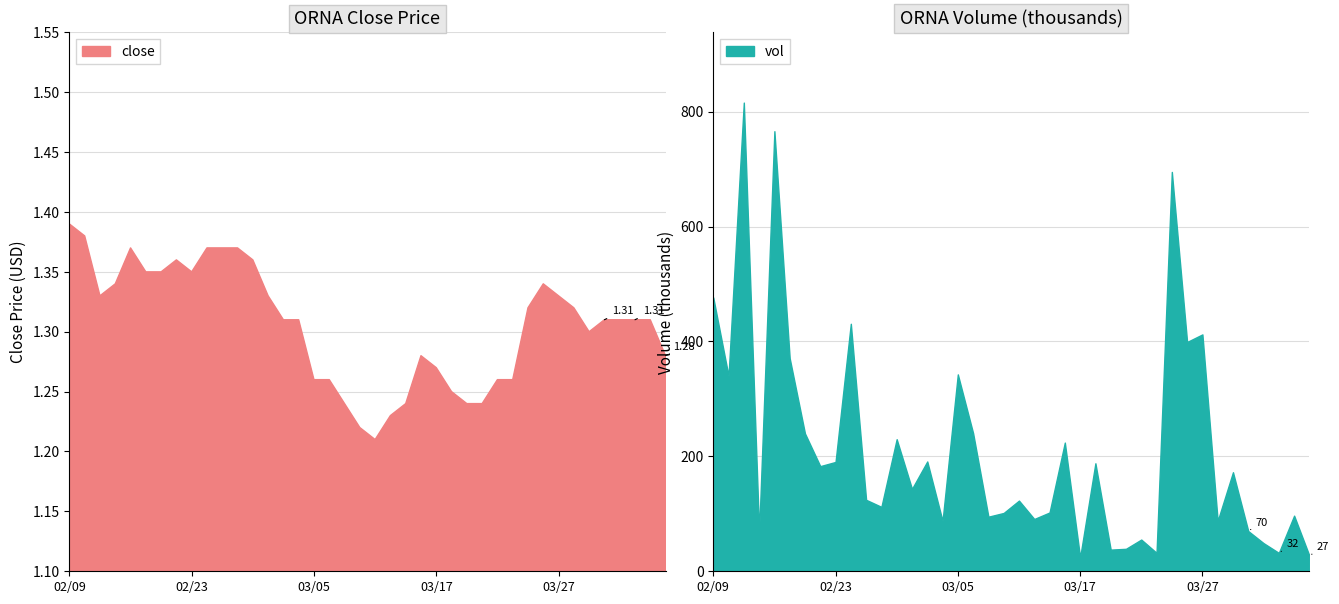

Where does the vol series first go above 143?

02/09